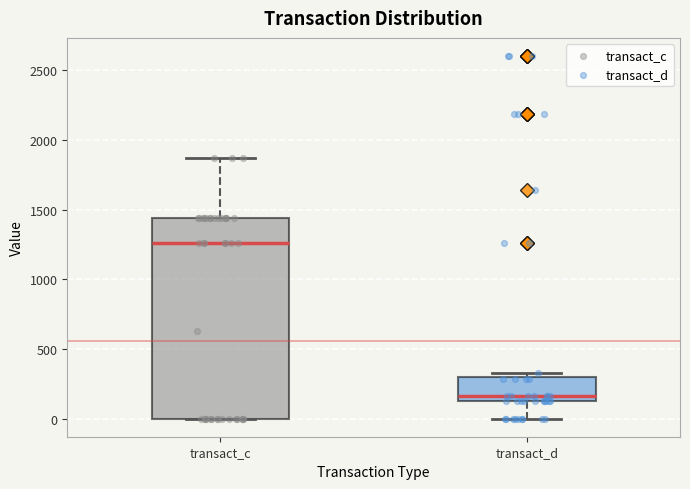

Reading left to right, read every box against the y-axis: the position of its median line, the range the box covers, and the ends of its whiskers. The values are not printed on the chart, so give them approximately, as read against the axis.

transact_c: median 1250, box 0 to 1450, whiskers 0 to 1850
transact_d: median 150 (just above the box's lower edge), box 150 to 300, whiskers 0 to 350